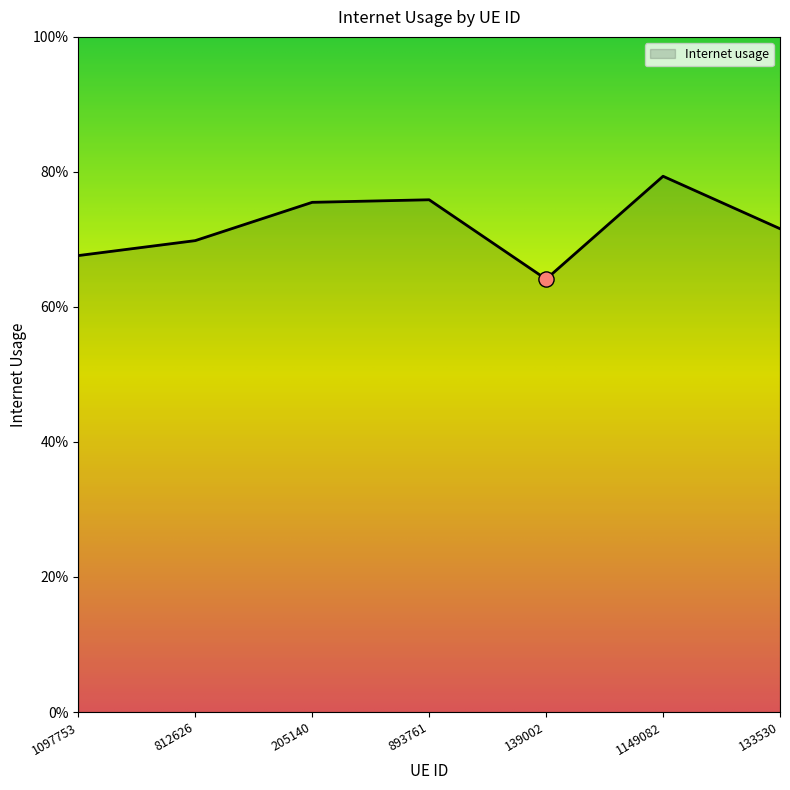

Is this an area chart (filled region under the line)?

Yes